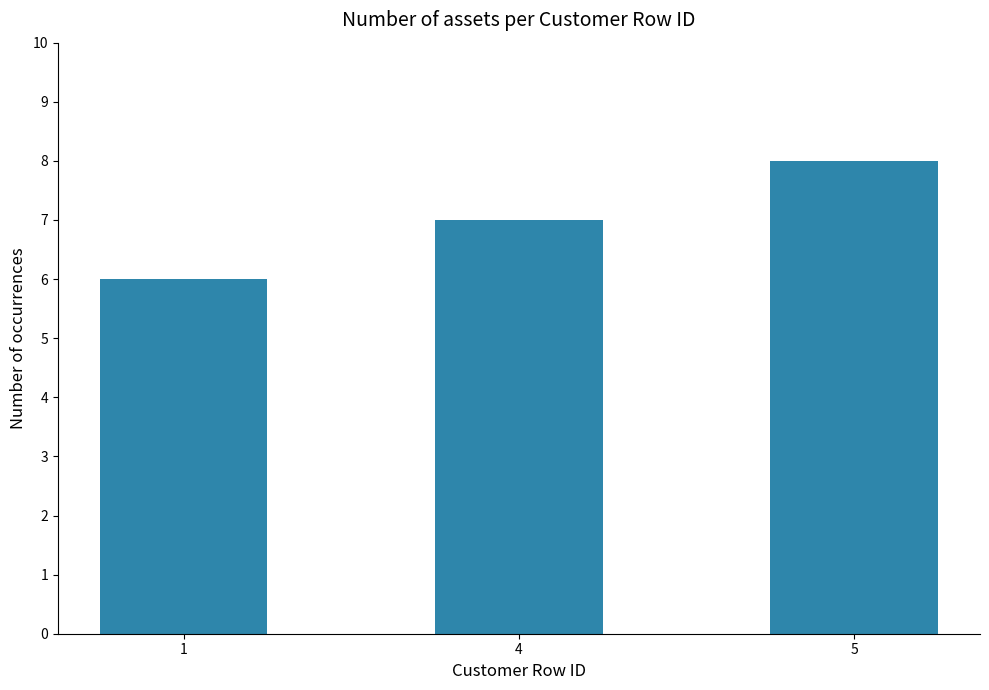

Approximately how many times larger is the value at 1 compared to 4?

0.9